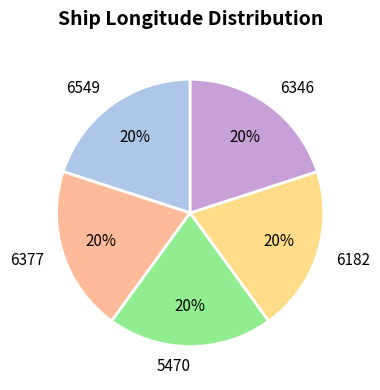

Do 6549 and 6377 together represent more than half of the pie?

No